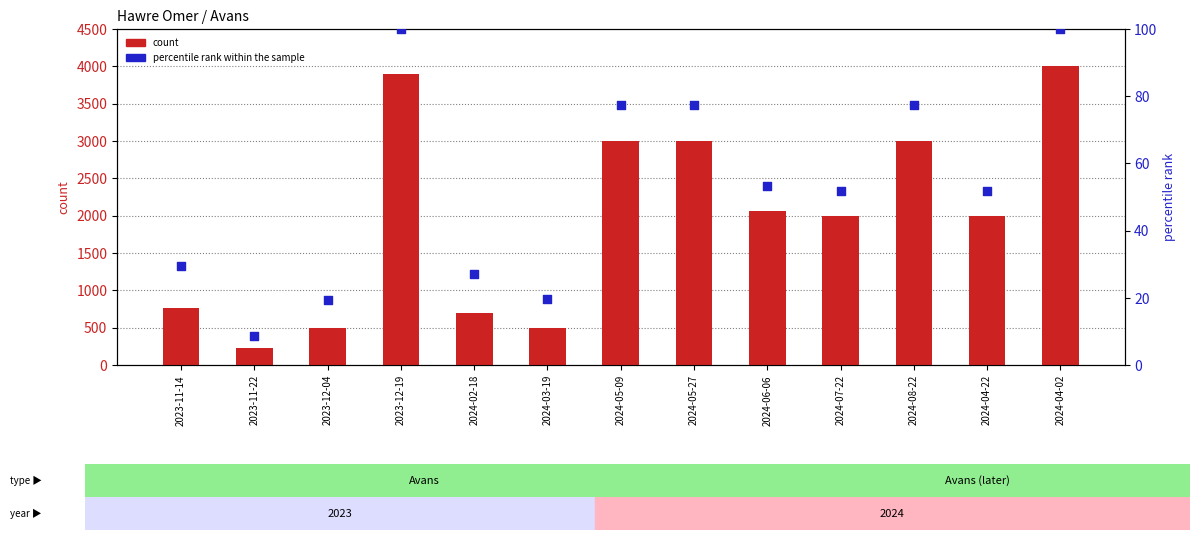

Which series contains the lowest Y value?

percentile rank within the sample